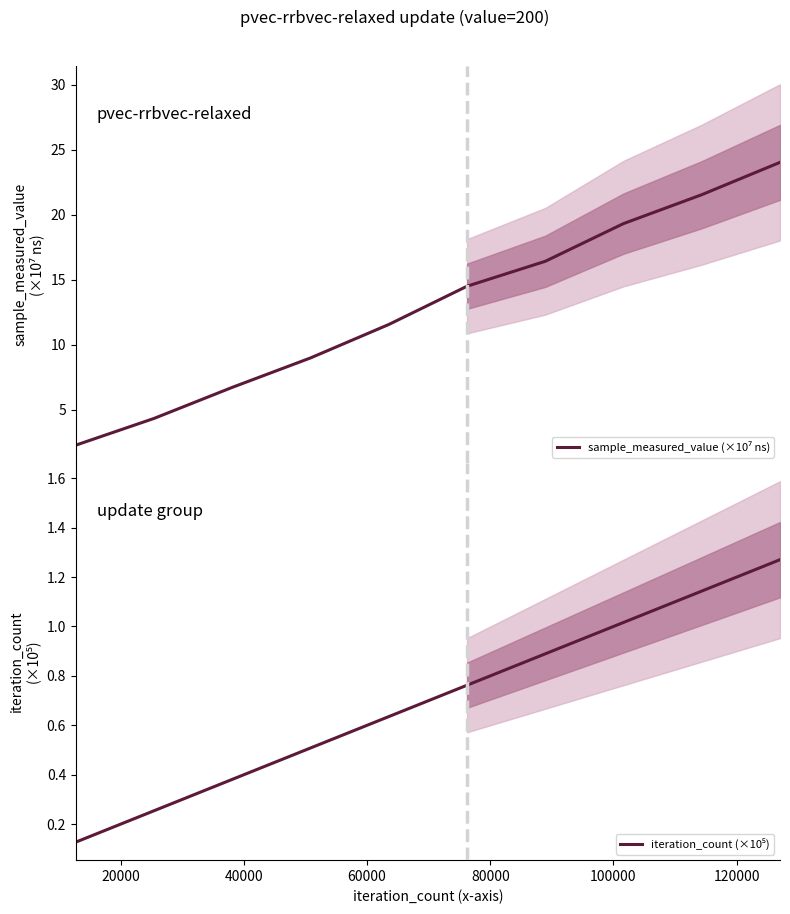

Reading left to right, what are all the values shown in this chart?

sample_measured_value (×10⁷ ns): 2.3	4.3	6.7	9.0	11.6	14.5	16.4	19.3	21.6	24.0
iteration_count (×10⁵): 0.1	0.3	0.4	0.5	0.6	0.8	0.9	1.0	1.1	1.3